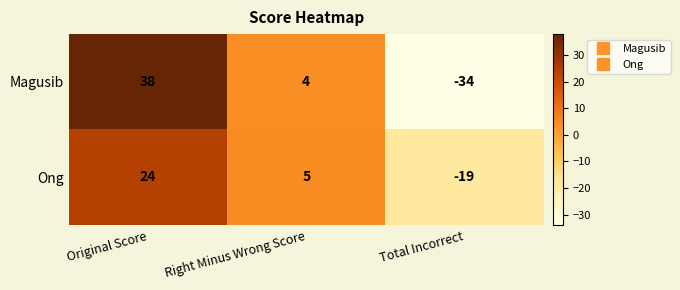

Reading left to right, extract all data points from this chart.

Magusib: 38	4	-34
Ong: 24	5	-19